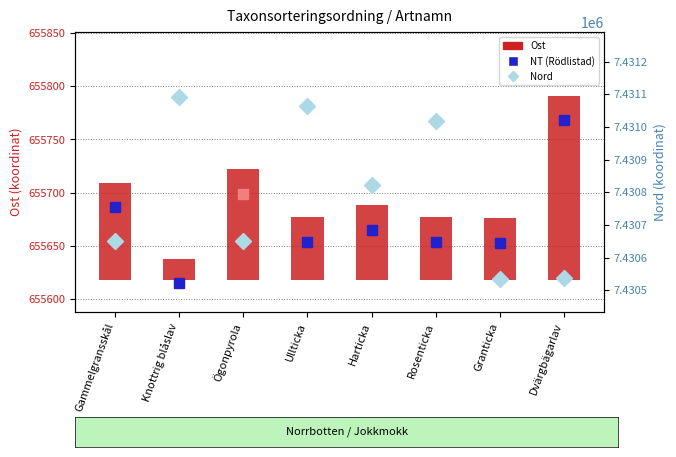

The chart shows a value of 29.0 at Knottrig blåslav. True or false?

False